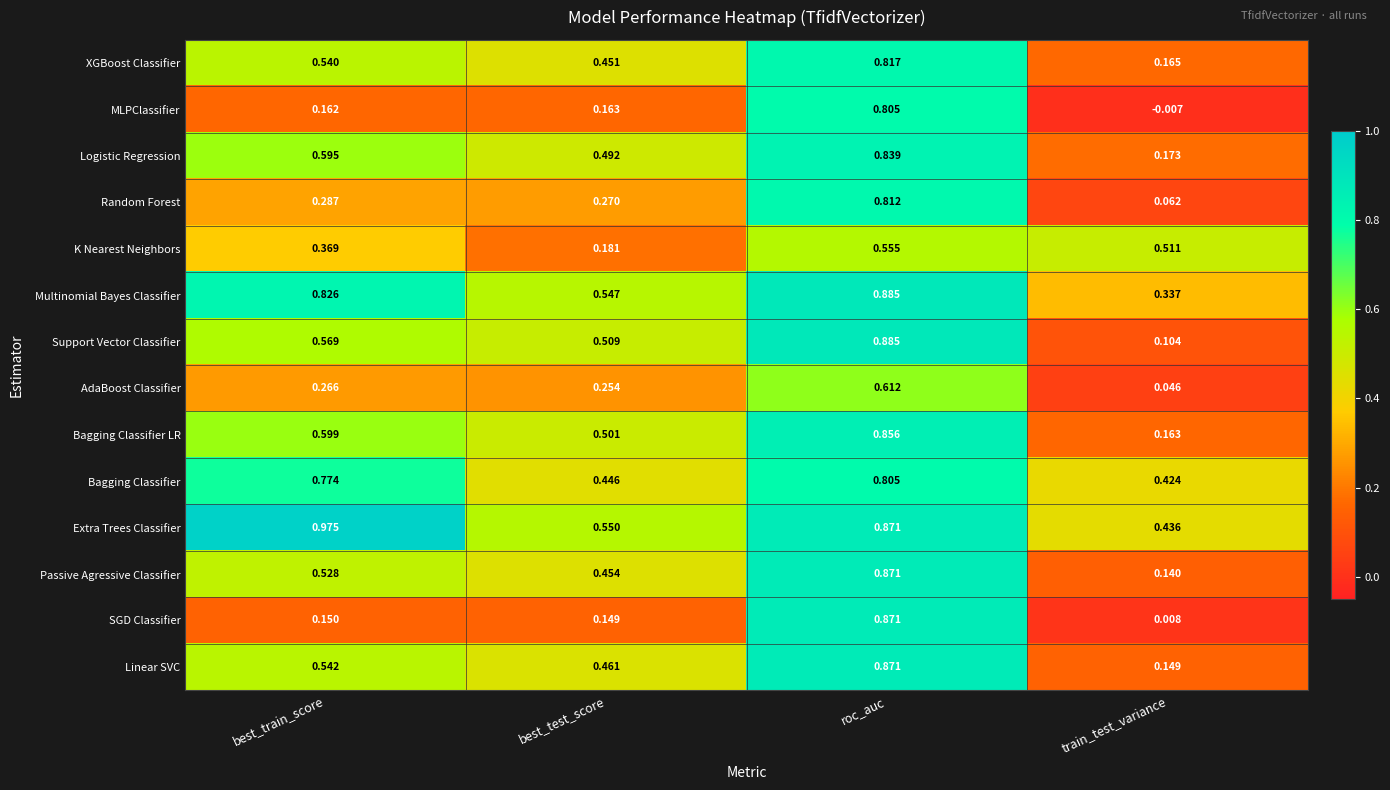

At which category is the sum across all series the highest?

roc_auc